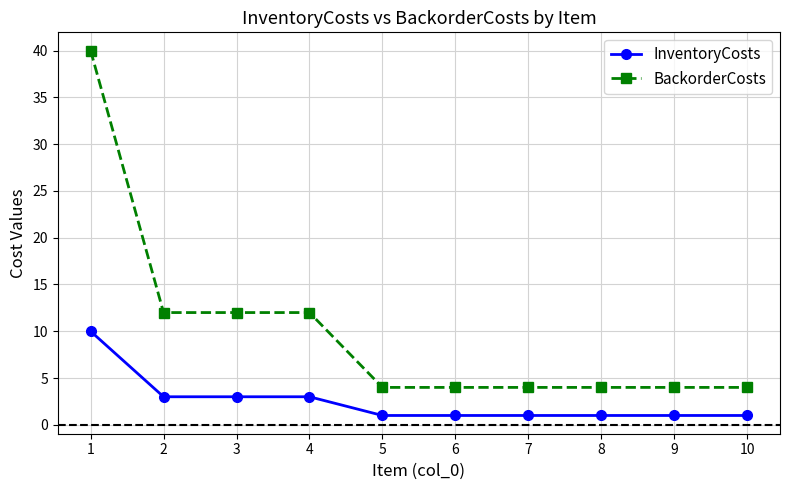

What is the sum of all BackorderCosts values?

100